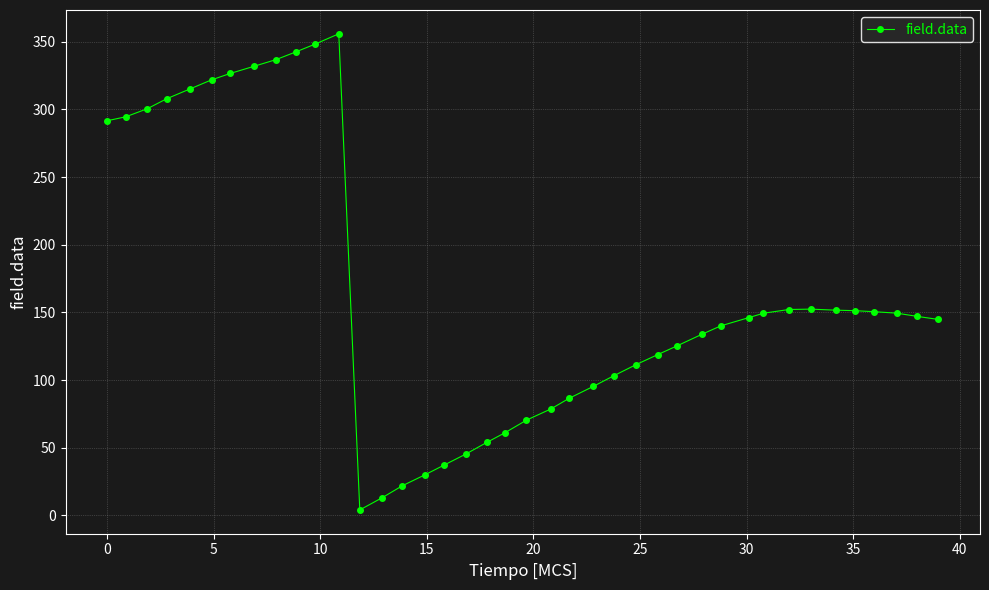

What is the value of the 8th point from the left?

331.9